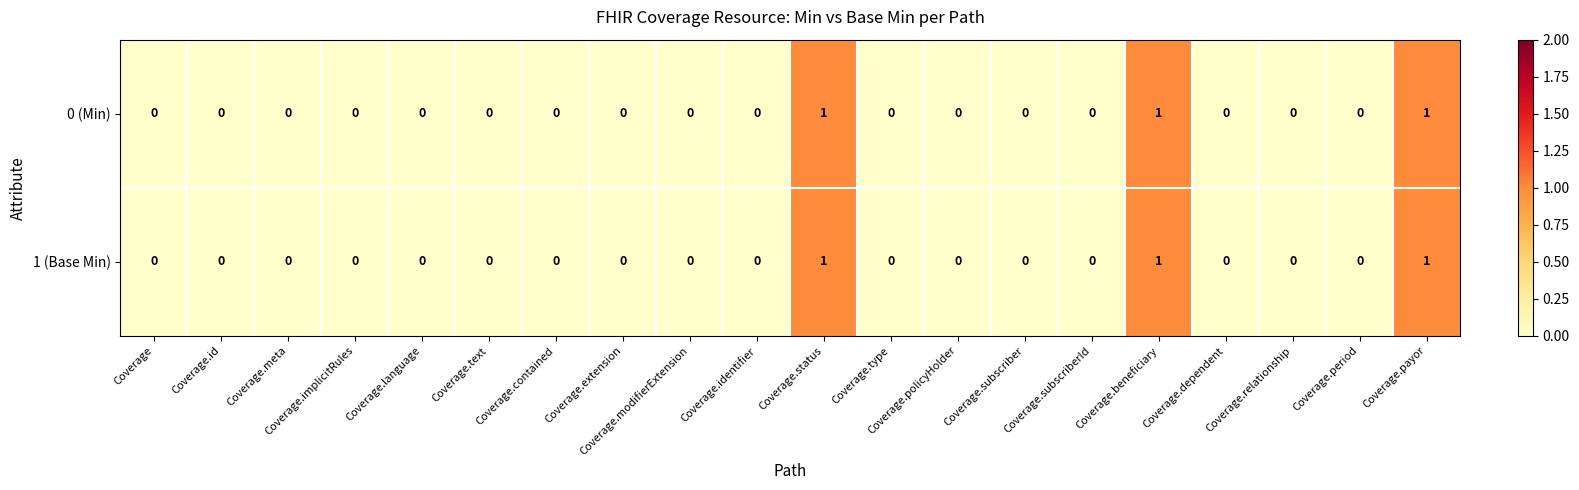

Count the 1 (Base Min) values in the range 0 to 1.

20